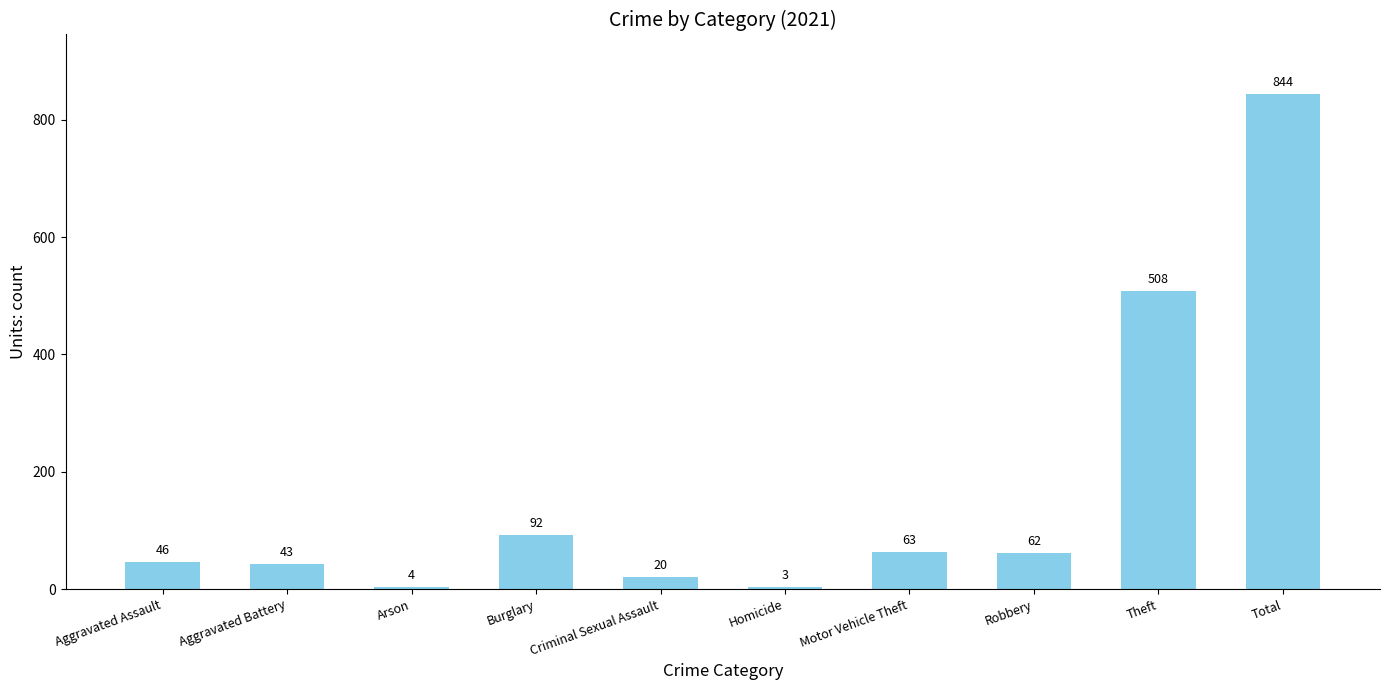

What is the sum of the values at Theft and Homicide?

511